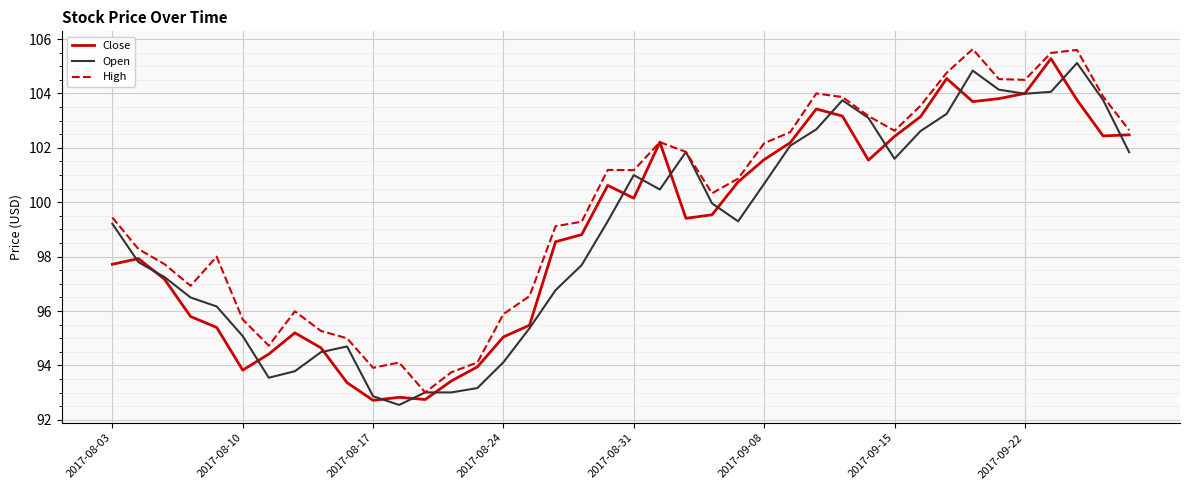

List the series in order of their peak value, lowest first.

Open, Close, High